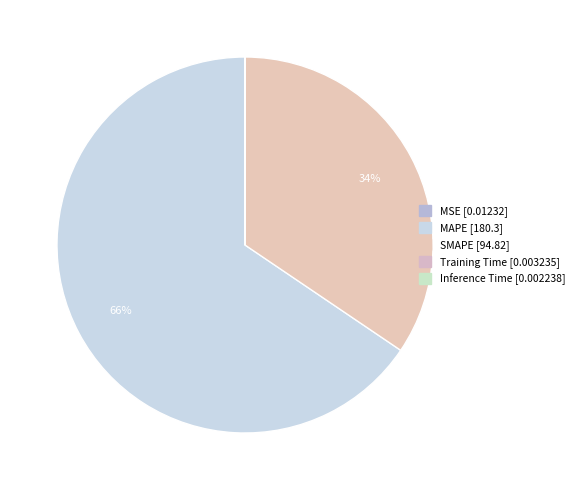

Rank the categories by value from highest to lowest.

MAPE, SMAPE, MSE, Training Time, Inference Time